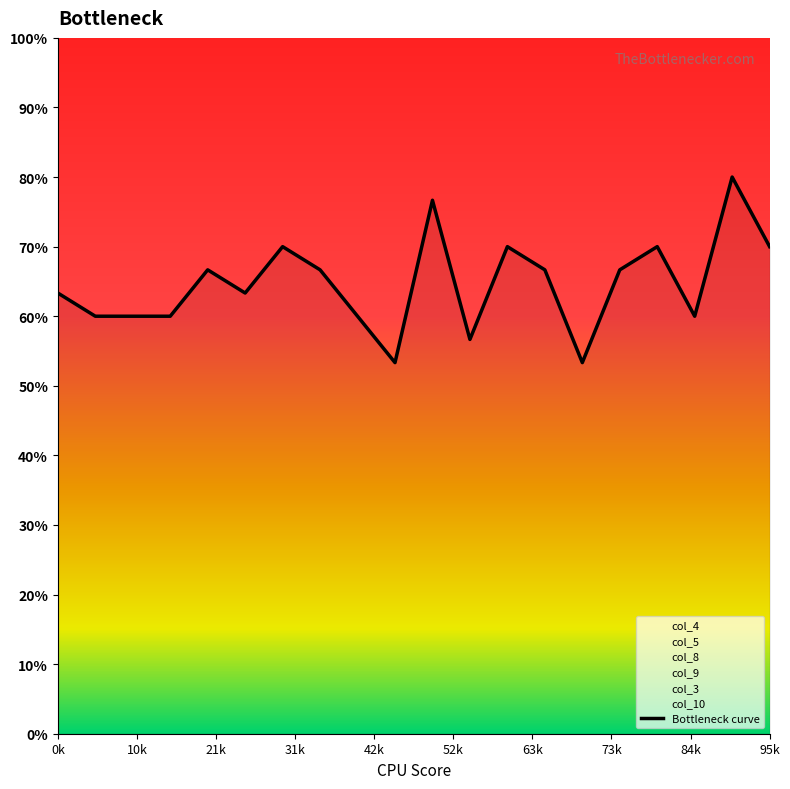

True or false: col_8 and col_3 intersect in this chart.

False